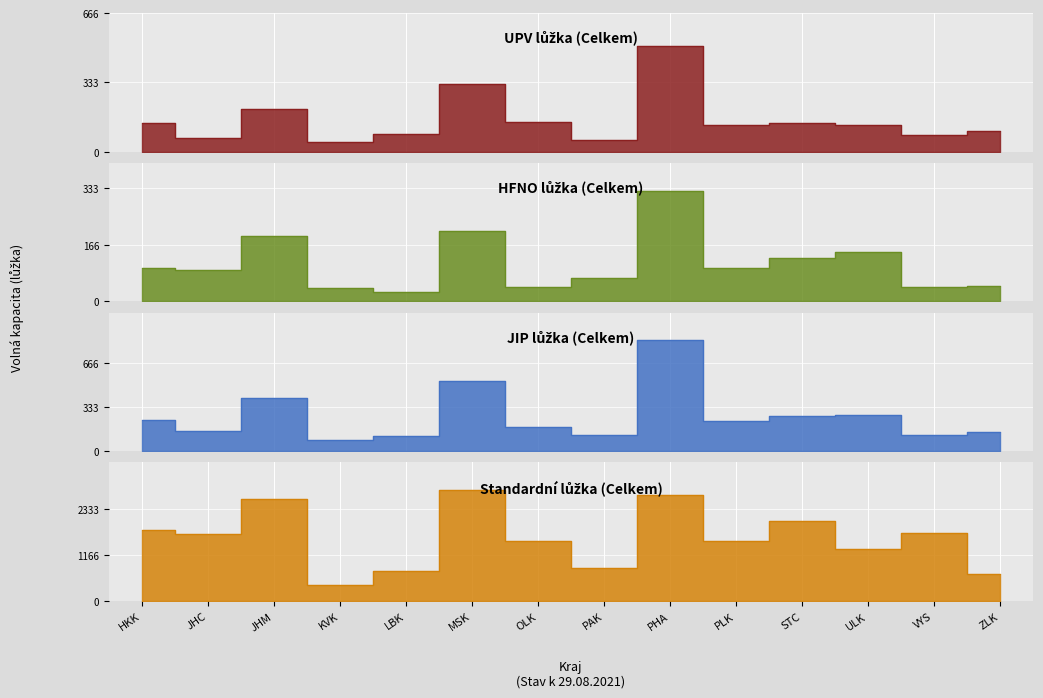

How many lines are shown in the chart?

4